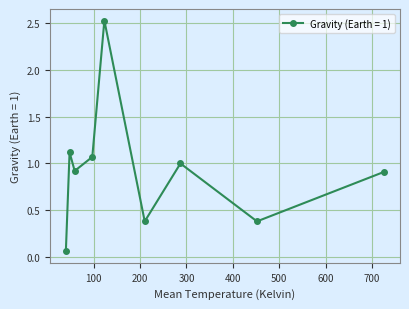

What is the average value?

0.9